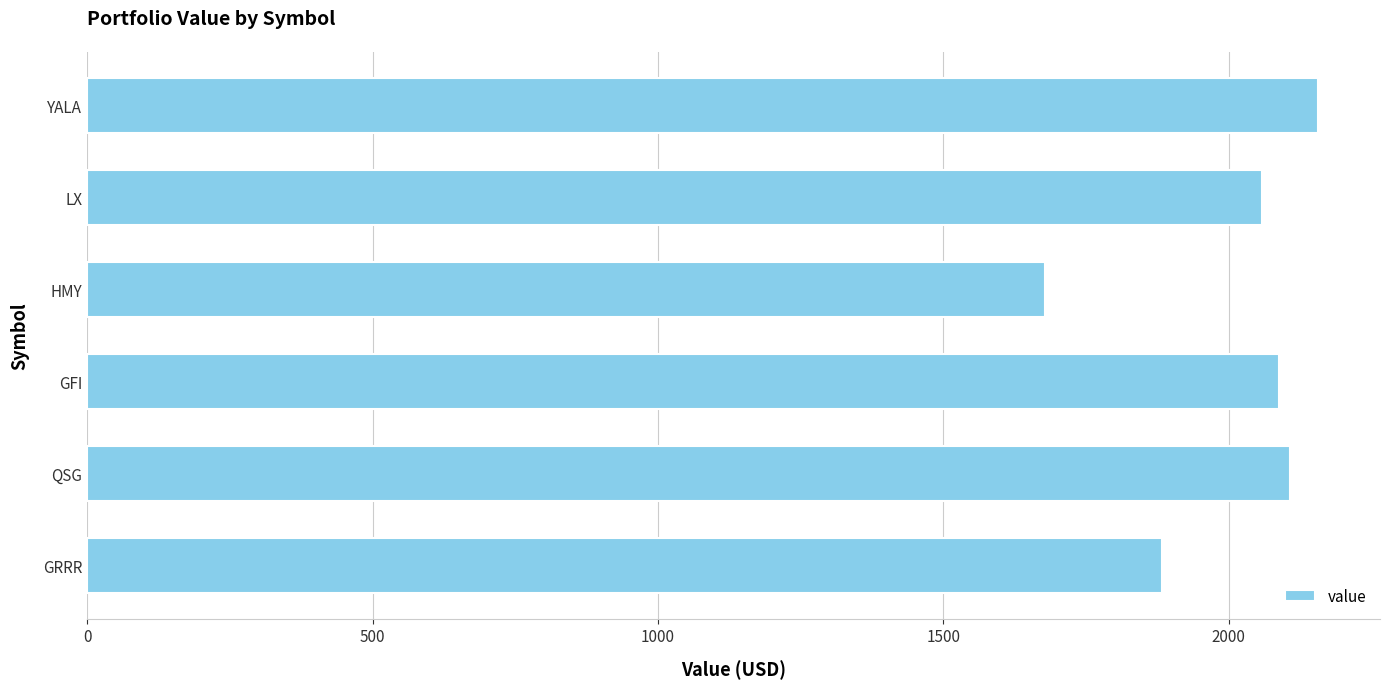

Reading top to bottom, extract all data points from this chart.

2157.1	2058.6	1677.6	2088.2	2106.8	1882.8